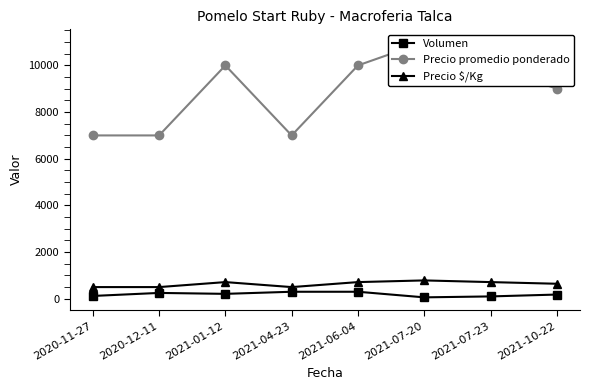

Between 2020-11-27 and 2020-12-11, which series saw the biggest shift?

Volumen